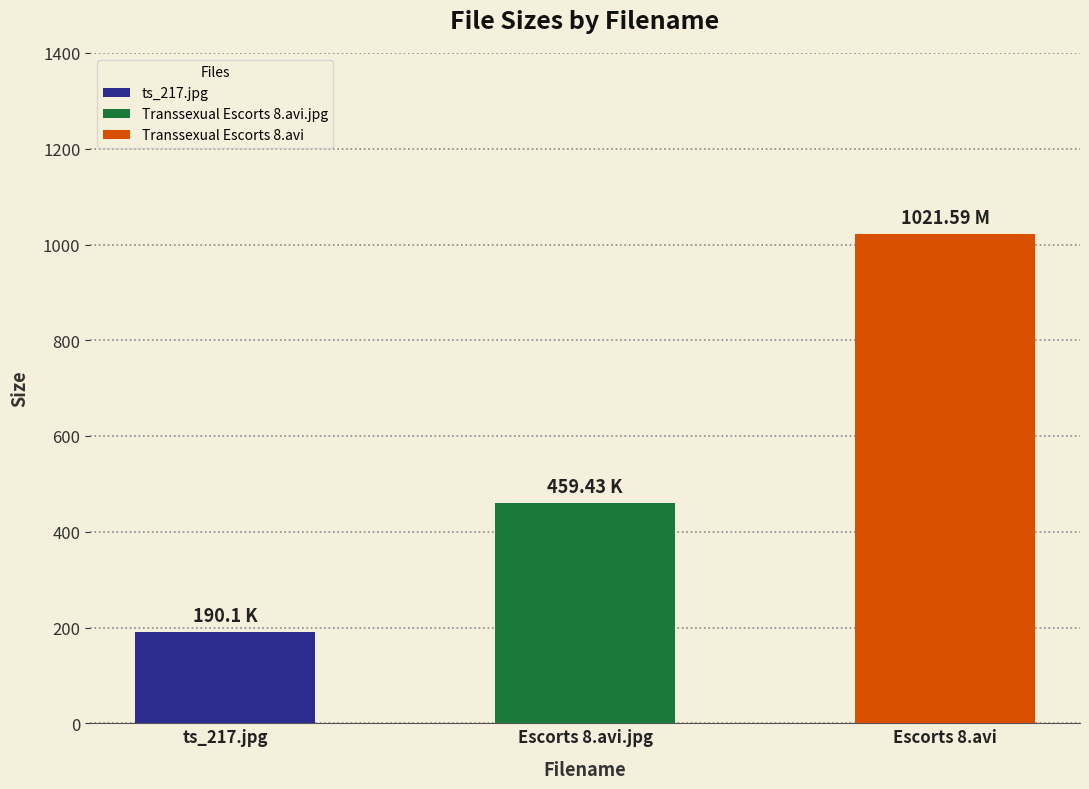

What is the change in value from ts_217.jpg to Transsexual Escorts 8.avi.jpg?

+269.3